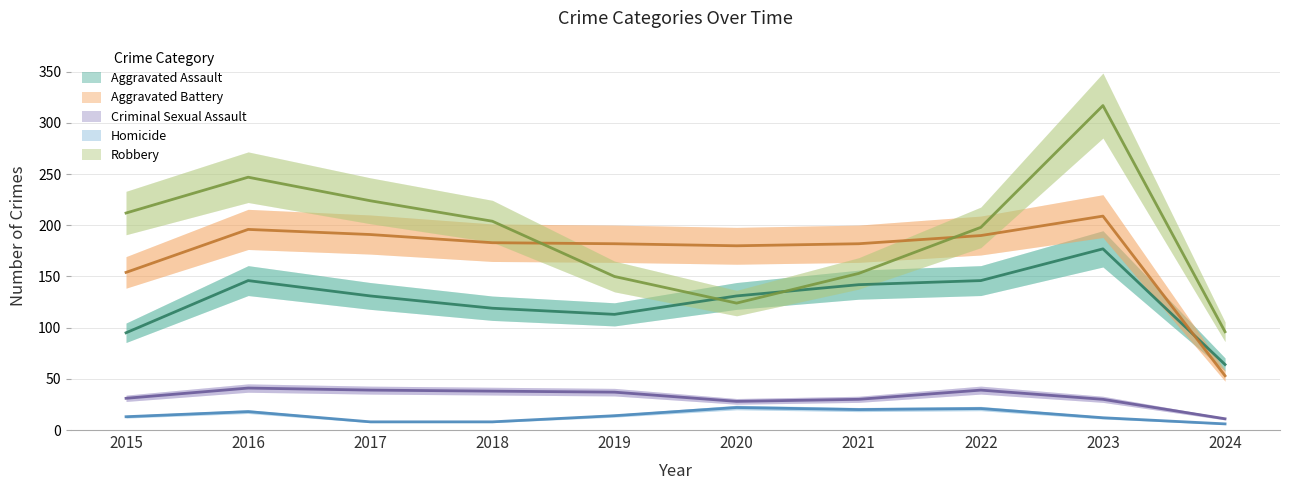

List the labels in order of Aggravated Battery value, smallest first.

2024, 2015, 2020, 2019, 2021, 2018, 2022, 2017, 2016, 2023